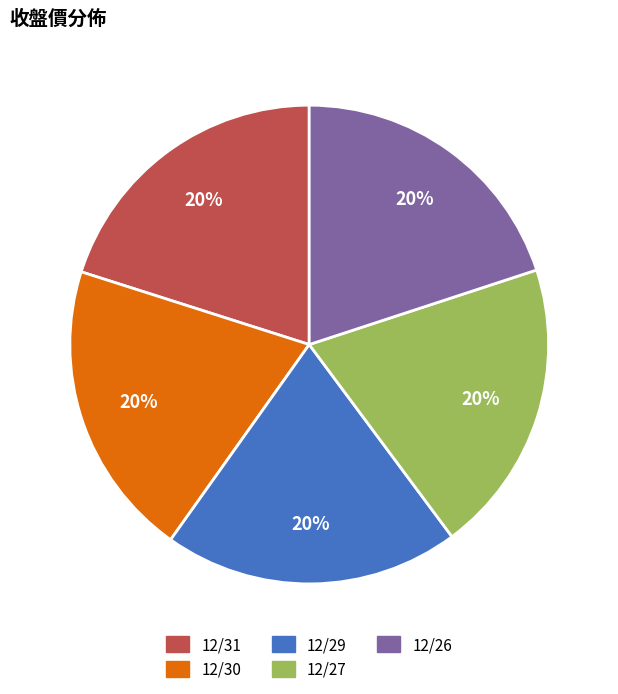

Does 12/29 represent more than half of the total?

No